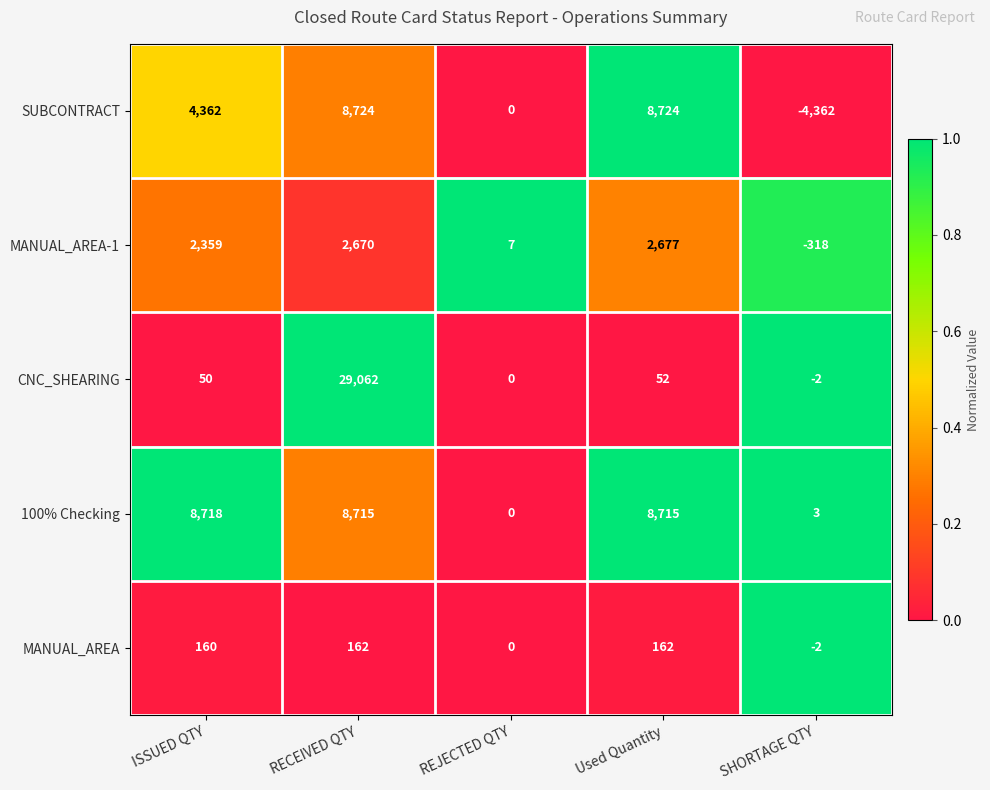

What value does the MANUAL_AREA series have at RECEIVED QTY?

162